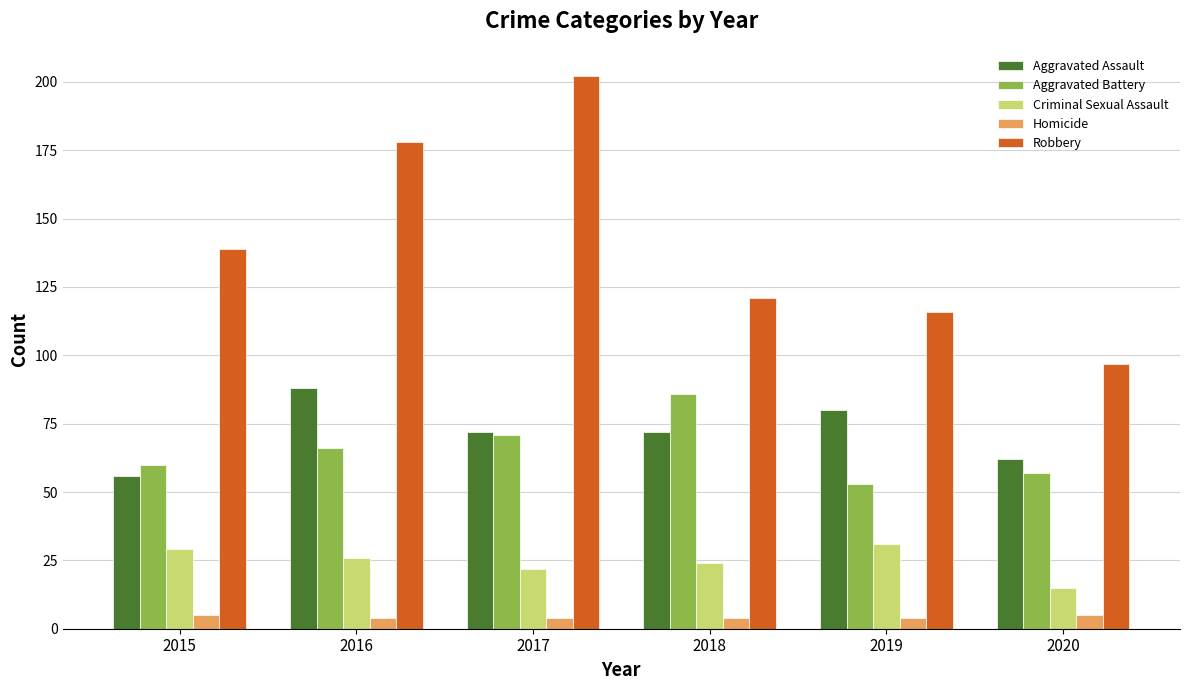

What is the lowest value of the Homicide series?

4